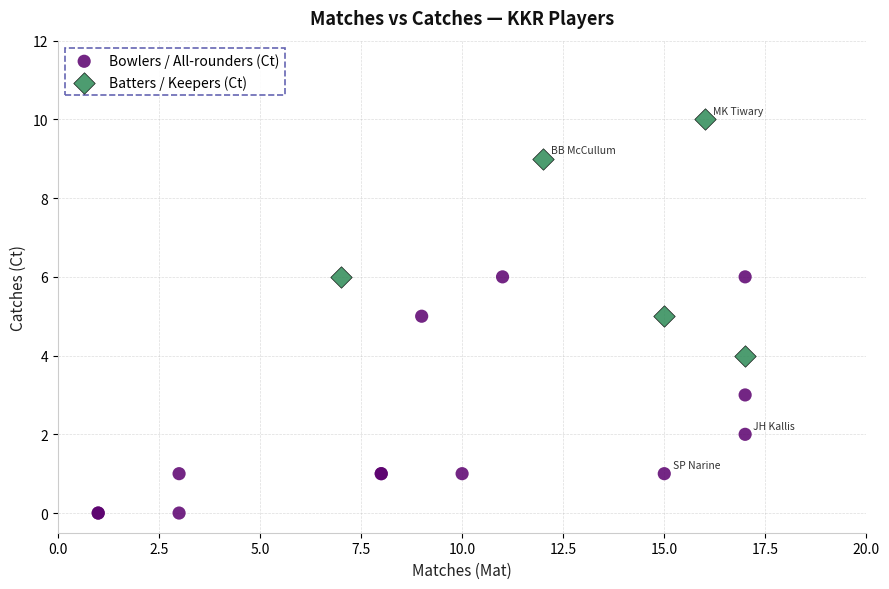

Which series reaches the minimum Y coordinate?

Bowlers / All-rounders (Ct)